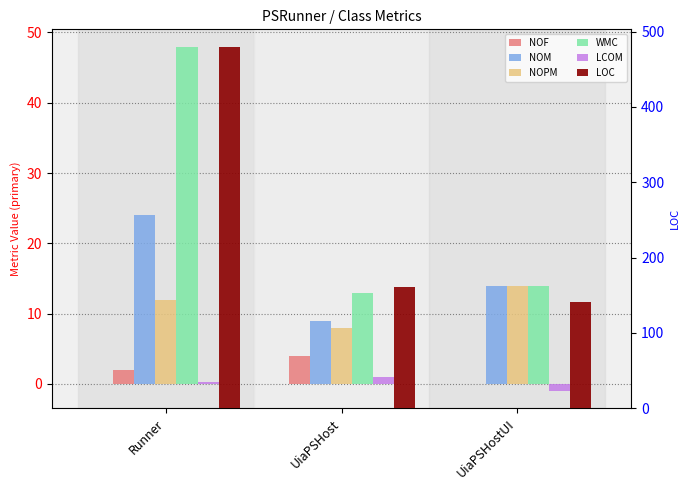

What is the difference between the second highest and minimum values in the NOF series?

2.0